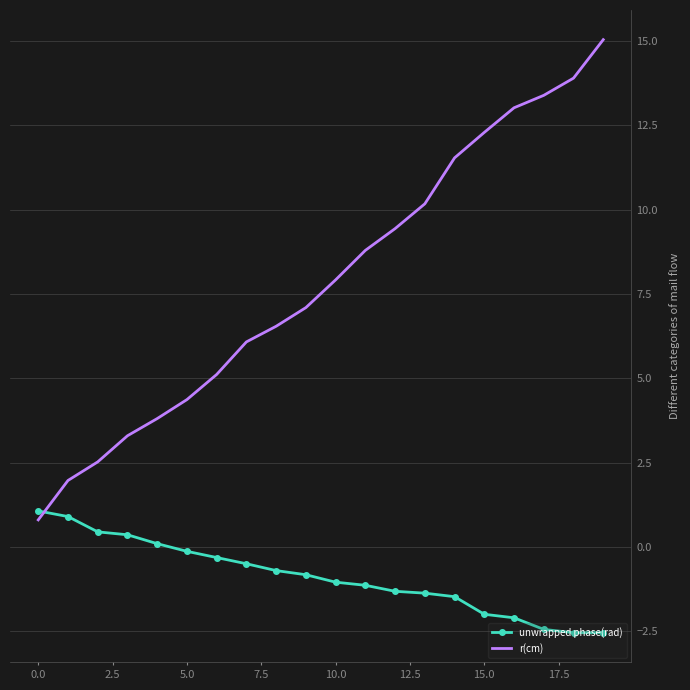

What is the difference between the maximum and minimum values in the unwrapped phase(rad) series?

3.6